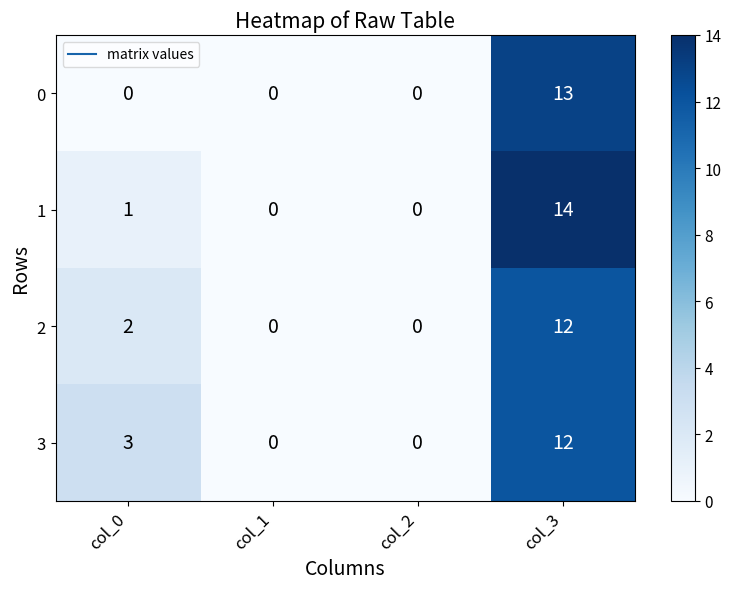

What is the difference between the second highest and minimum values in the 3 series?

3